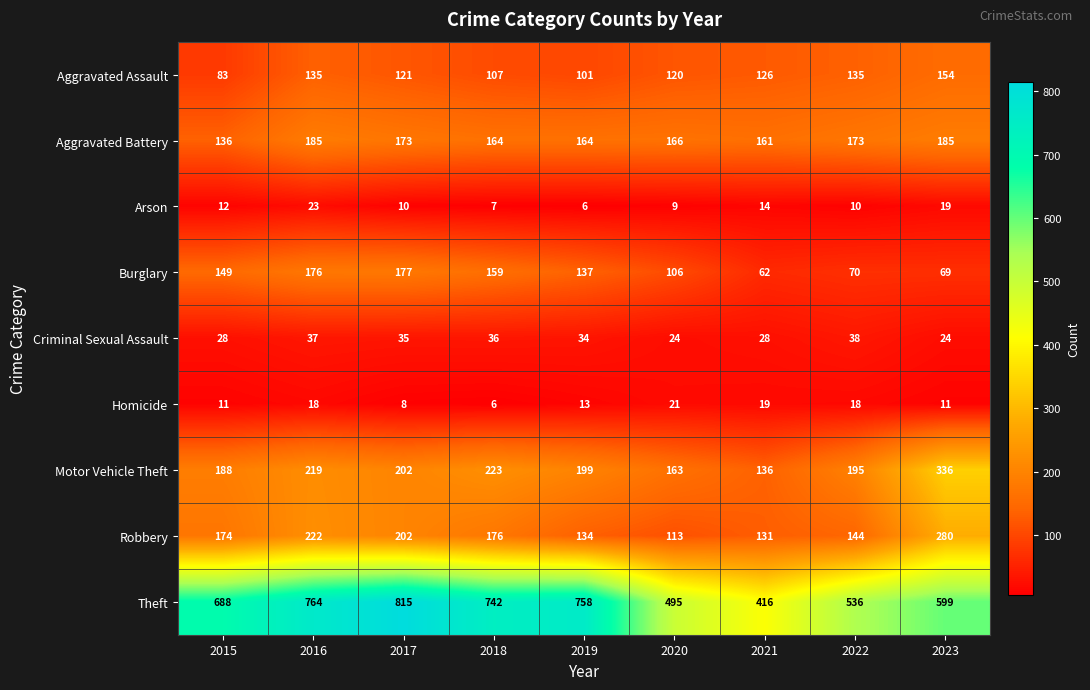

Which series has the widest spread of values?

Theft